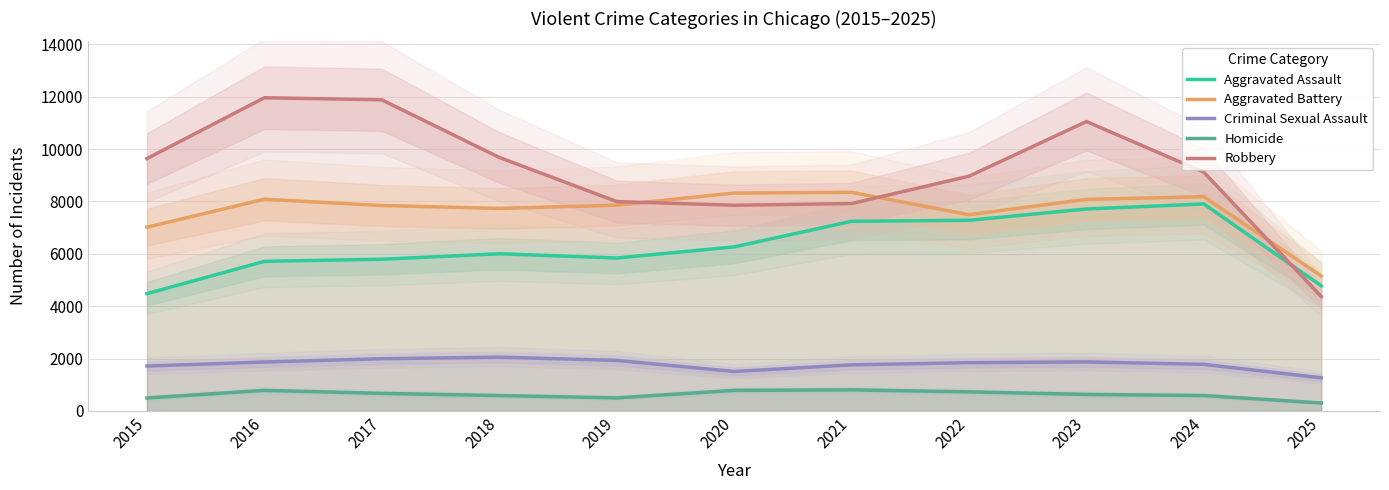

The value of Criminal Sexual Assault at 2015 is 1018. True or false?

False